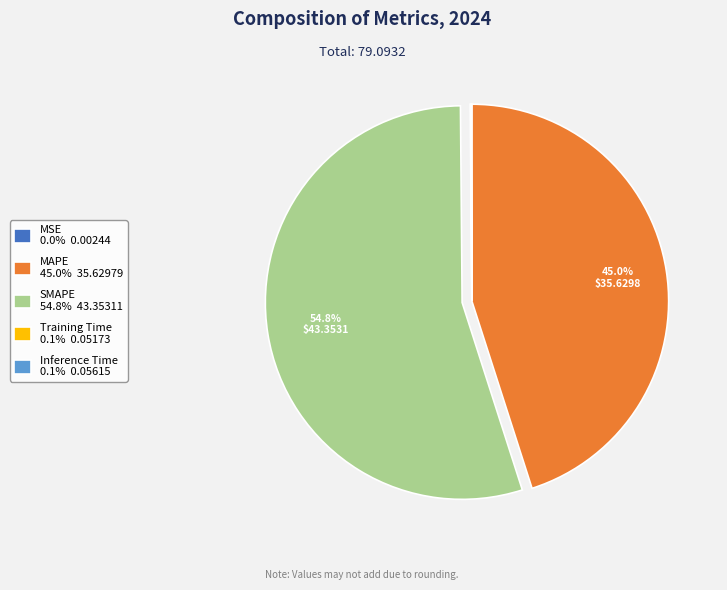

Is there any slice that represents more than half of the pie?

Yes